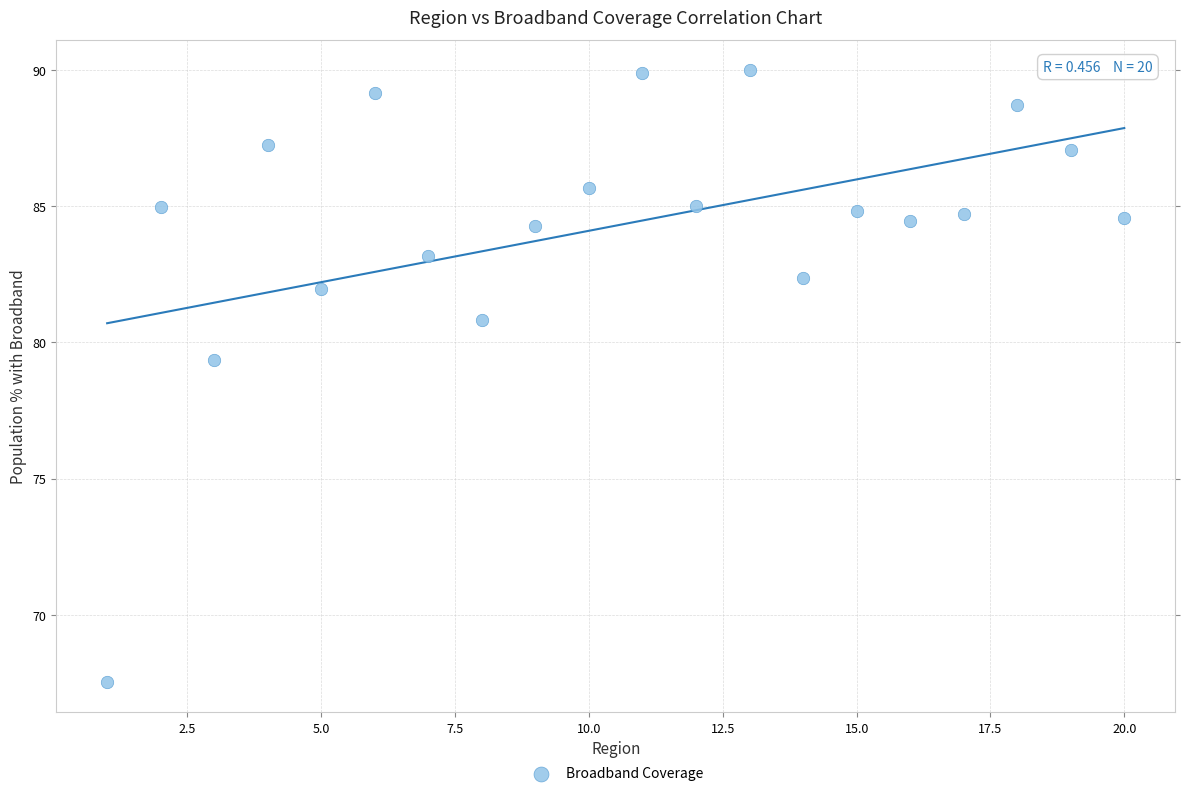

What Y value in the scatter plot is closest to 78?

79.4